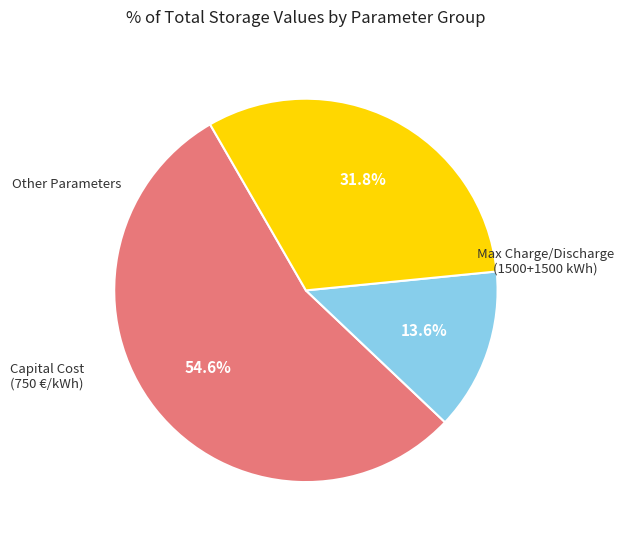

Is there a majority slice in this chart?

Yes